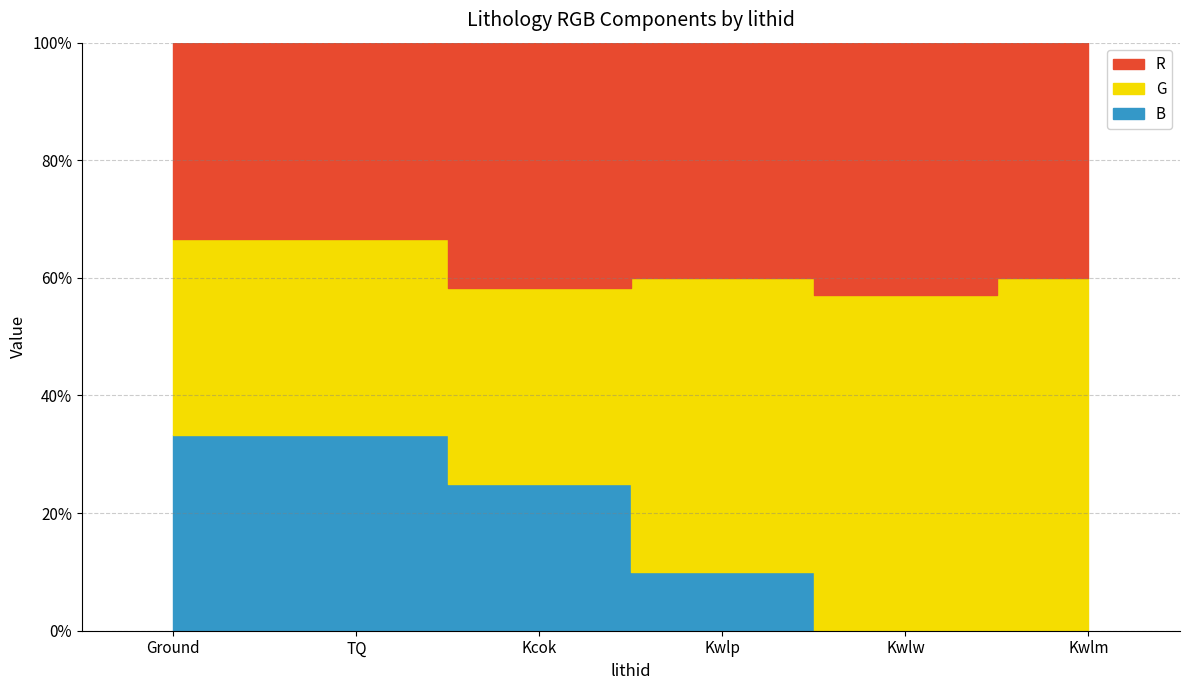

How many data points in G are less than 255?

3